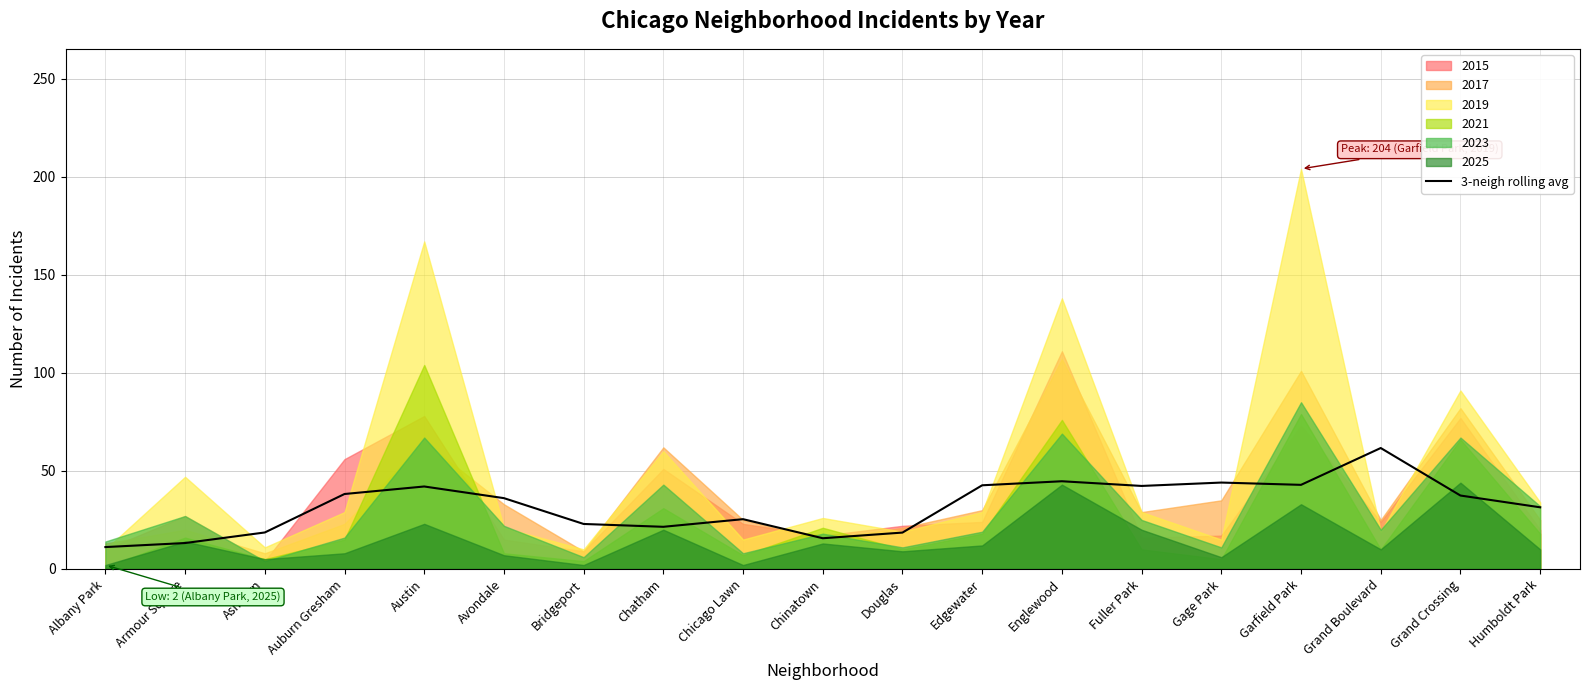

What is the sum of all values?

610.7